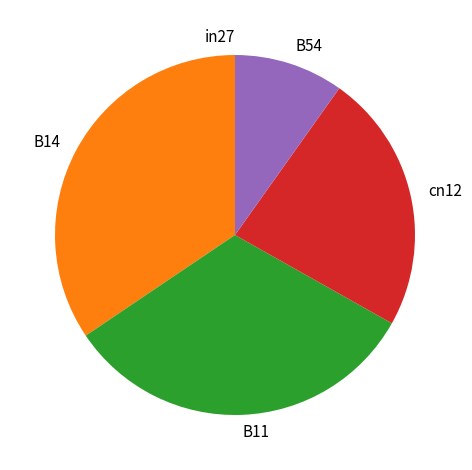

True or false: cn12 accounts for 38% of the total.

False